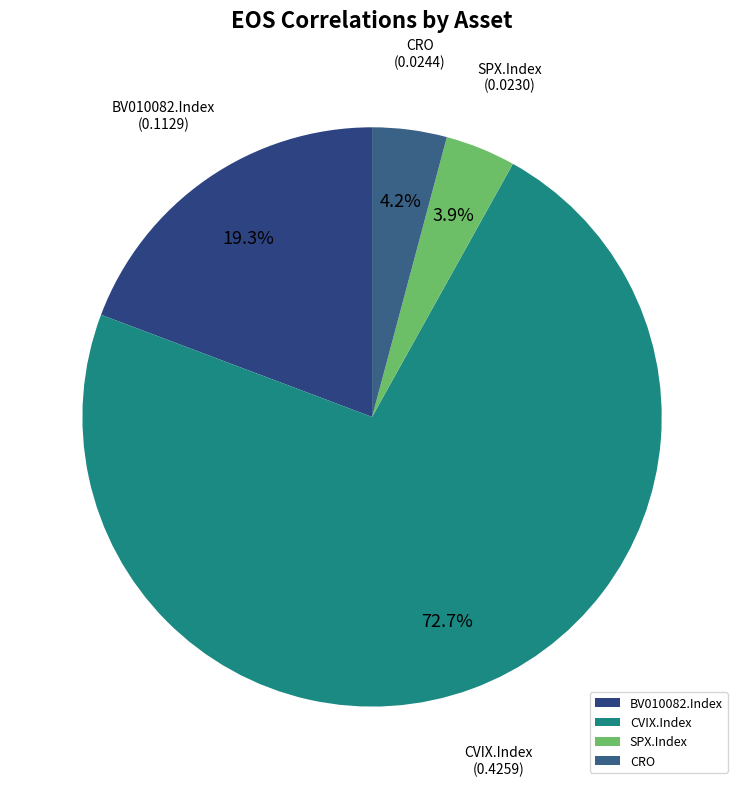

True or false: SPX.Index accounts for 4% of the total.

True